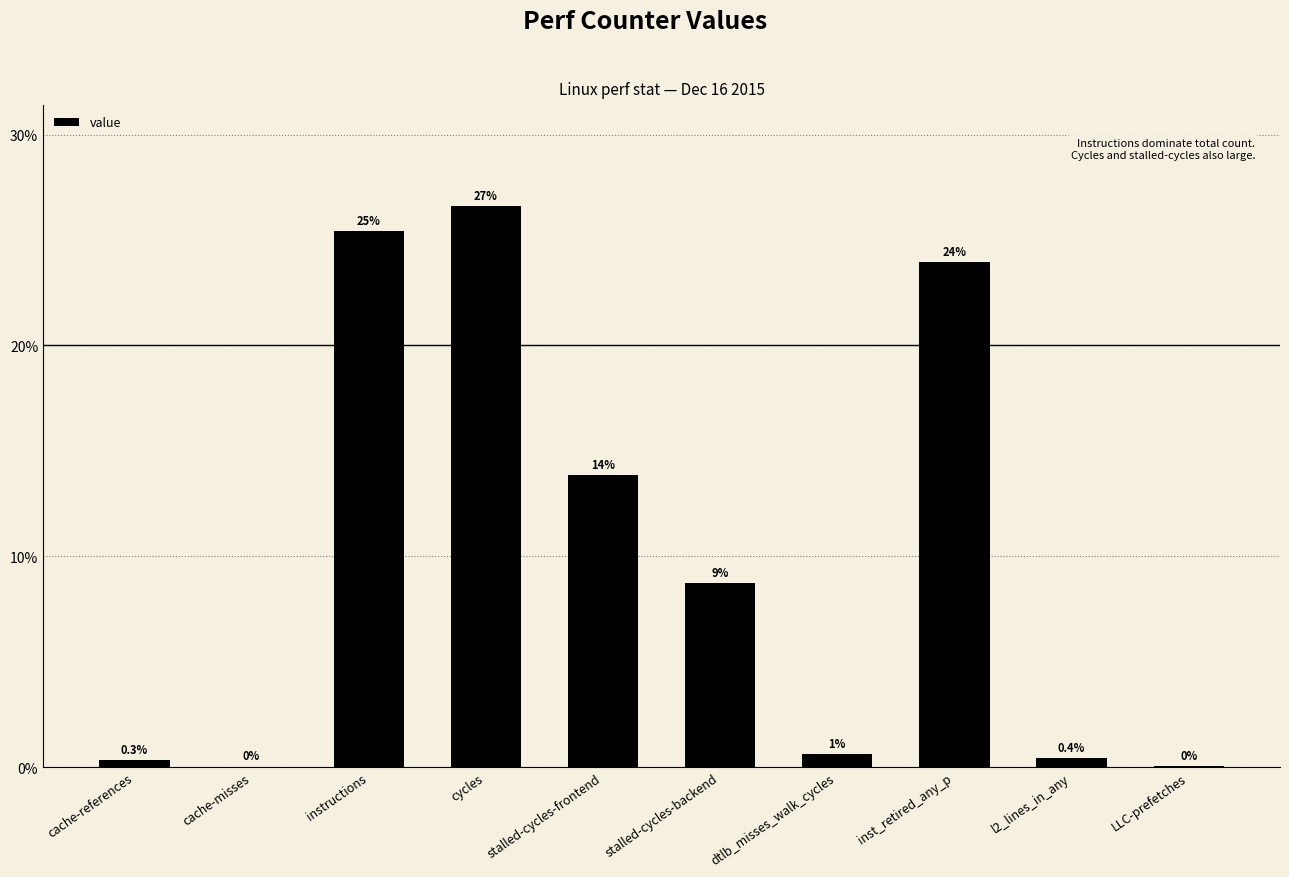

What position from the left is LLC-prefetches?

10